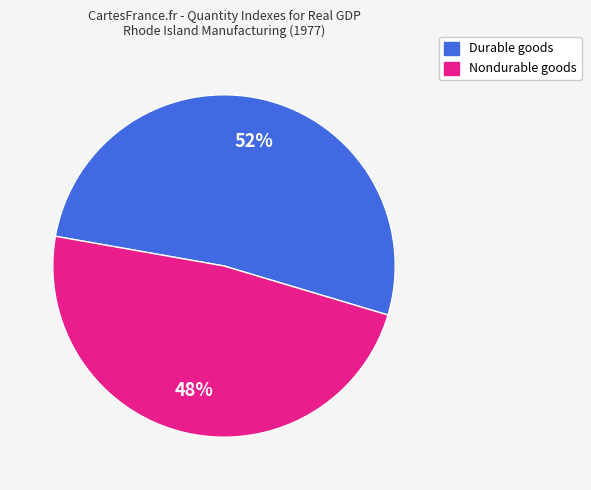

Does any single category account for the majority?

Yes